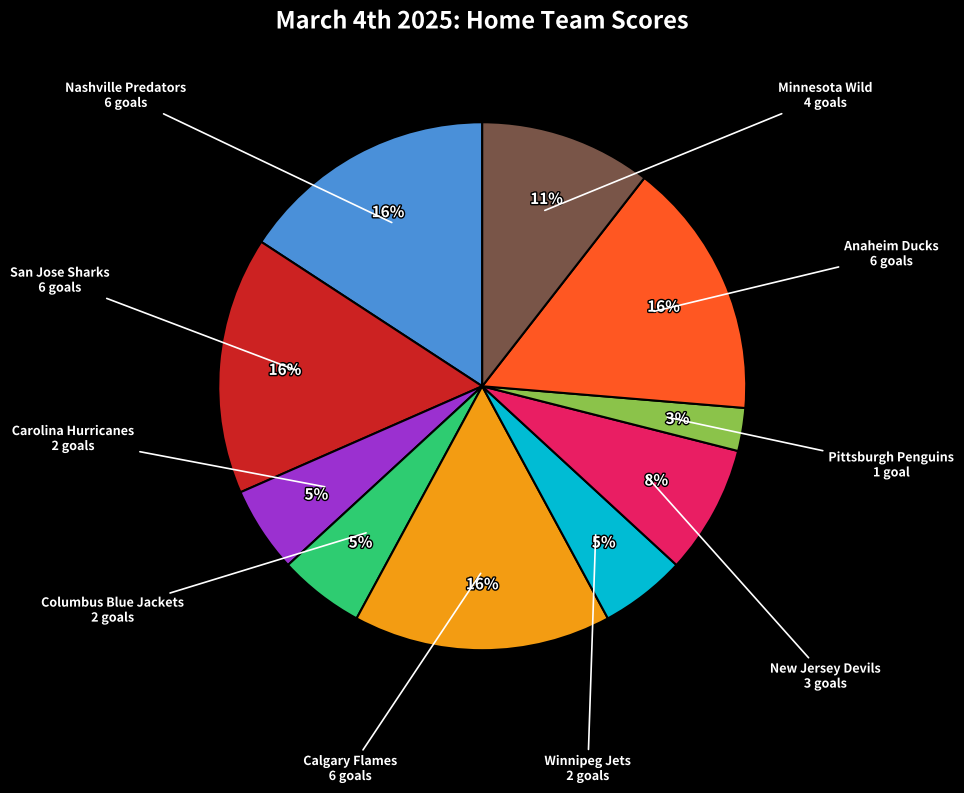

Is there any slice that represents more than half of the pie?

No